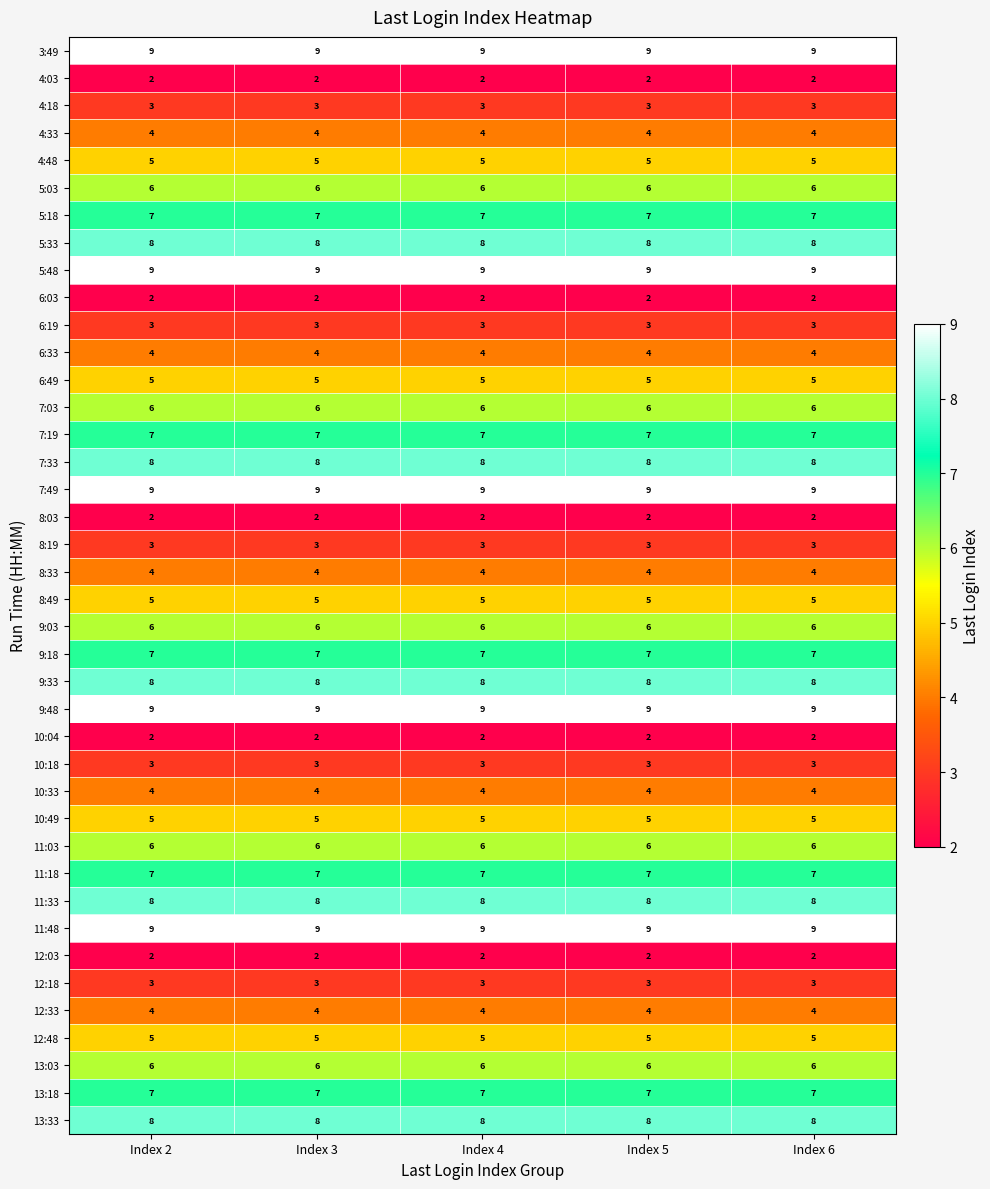

What is the difference between the highest and lowest values at Index 4?

7